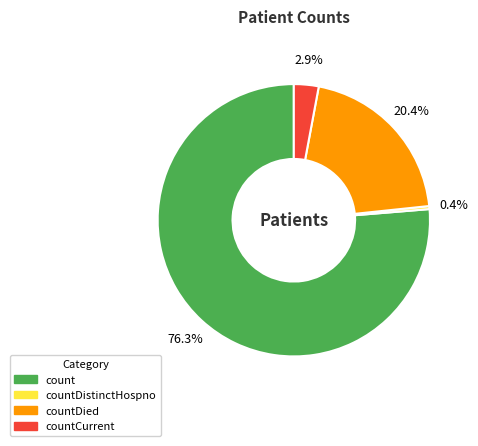

To the nearest percent, what is the average slice percentage?

25%